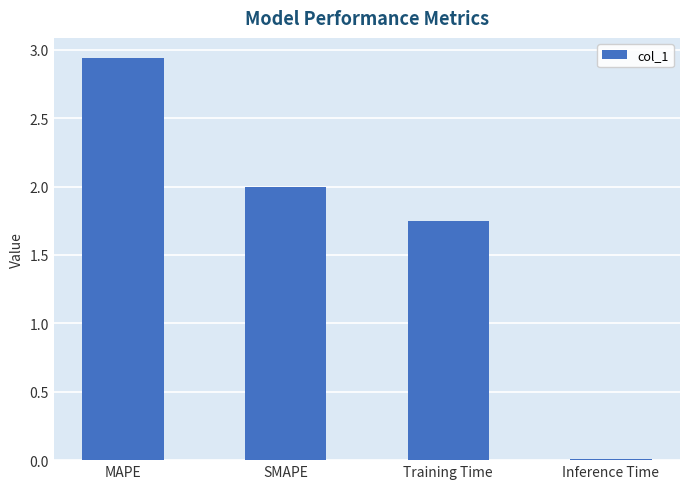

What is the sum of all values?

6.7